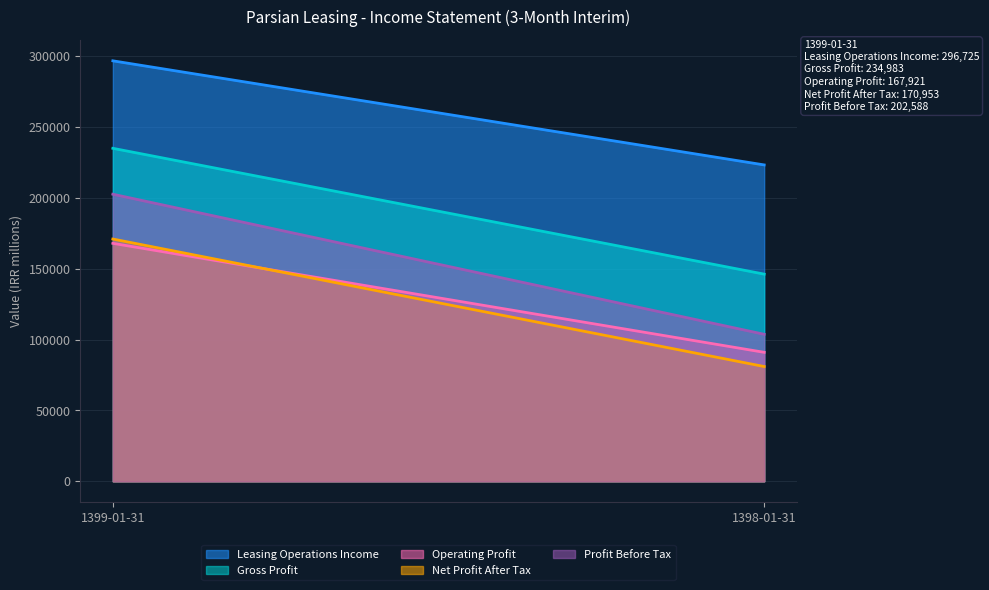

List the labels in order of Net Profit After Tax value, largest first.

1399-01-31, 1398-01-31